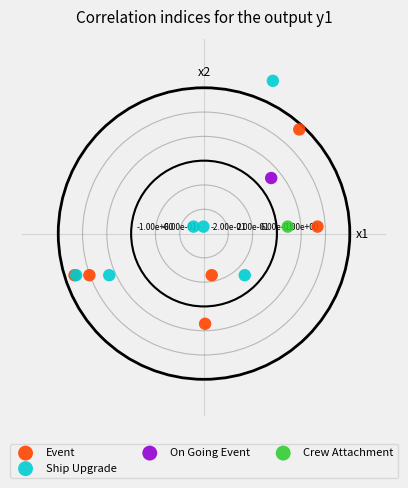

What are all the series names shown in the legend?

Event, Ship Upgrade, On Going Event, Crew Attachment